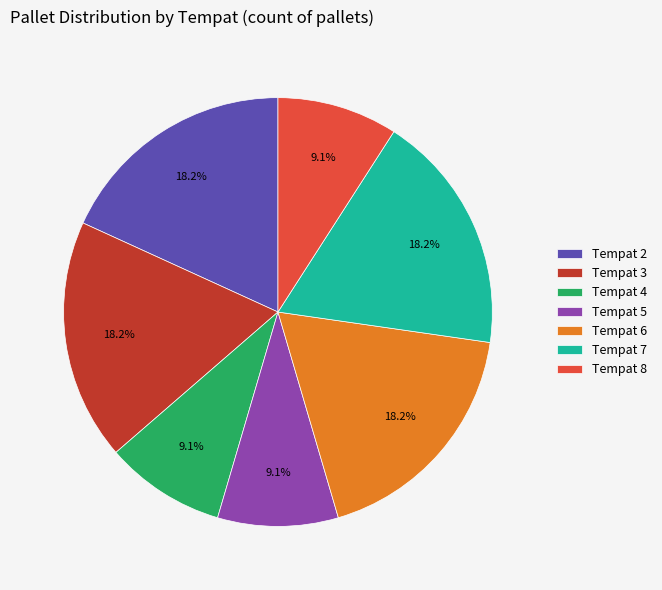

Between Tempat 3 and Tempat 5, which is larger?

Tempat 3